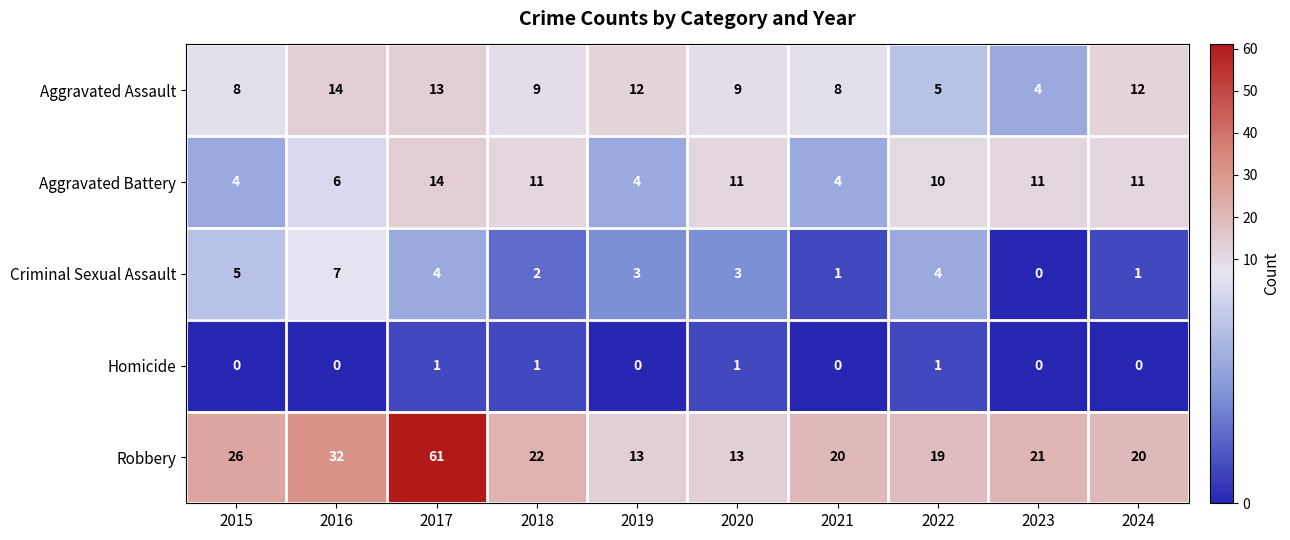

At how many categories does at least one series exceed 34?

1